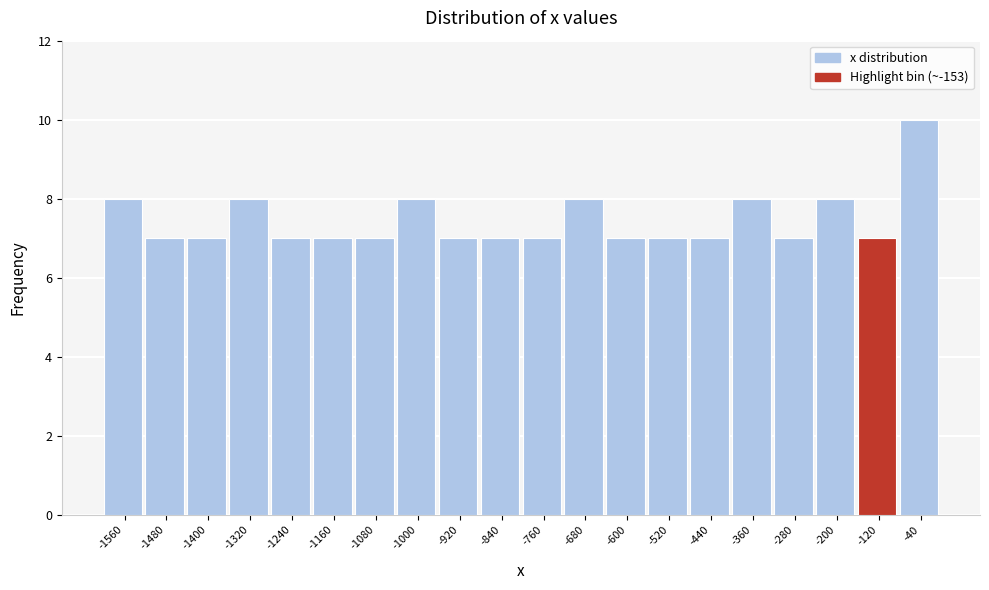

Reading left to right, list every bar in this chart as the range it spans on the x-axis followed by its height. The values are not printed on the chart, so give them approximately, as read against the axis.

-1600 to -1520: 8
-1520 to -1440: 7
-1440 to -1360: 7
-1360 to -1280: 8
-1280 to -1200: 7
-1200 to -1120: 7
-1120 to -1040: 7
-1040 to -960: 8
-960 to -880: 7
-880 to -800: 7
-800 to -720: 7
-720 to -640: 8
-640 to -560: 7
-560 to -480: 7
-480 to -400: 7
-400 to -320: 8
-320 to -240: 7
-240 to -160: 8
-160 to -80: 7
-80 to 0: 10